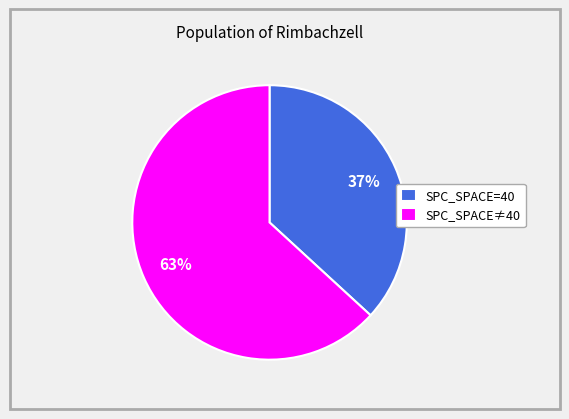

How many slices are in this pie chart?

2